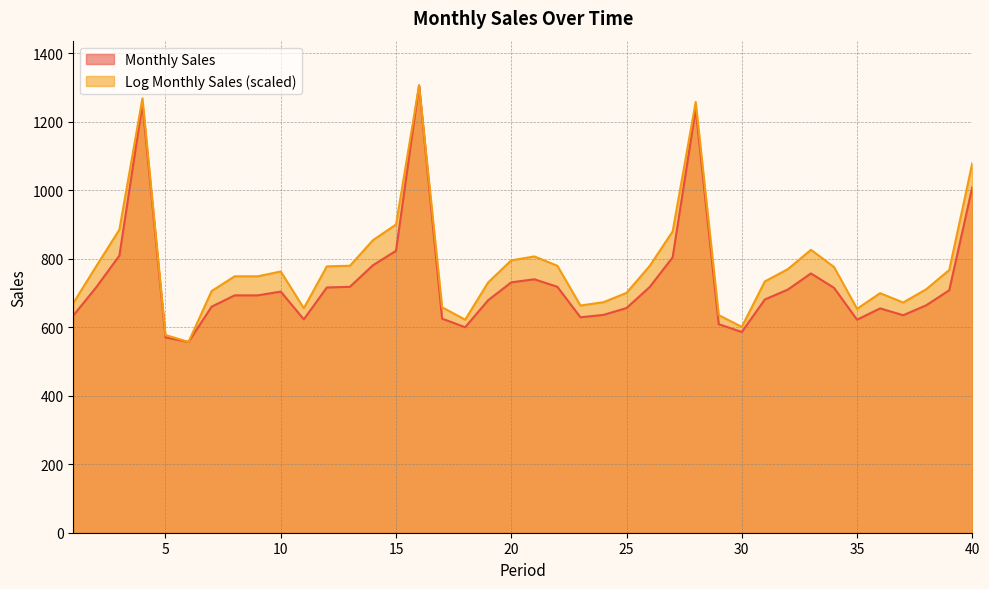

Between 11 and 12, which series saw the biggest shift?

Log Monthly Sales